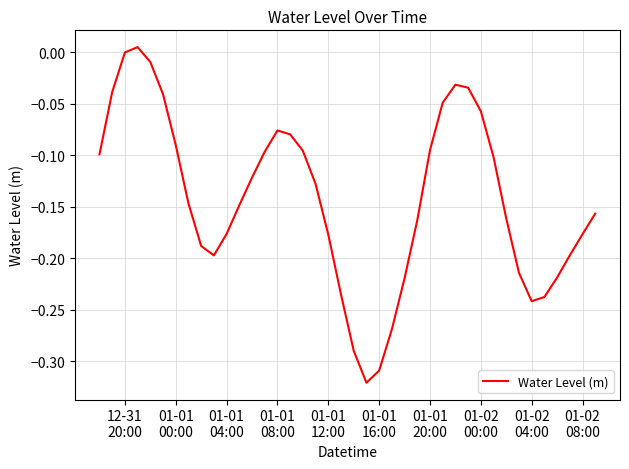

What is the difference between the maximum and minimum values?

0.3